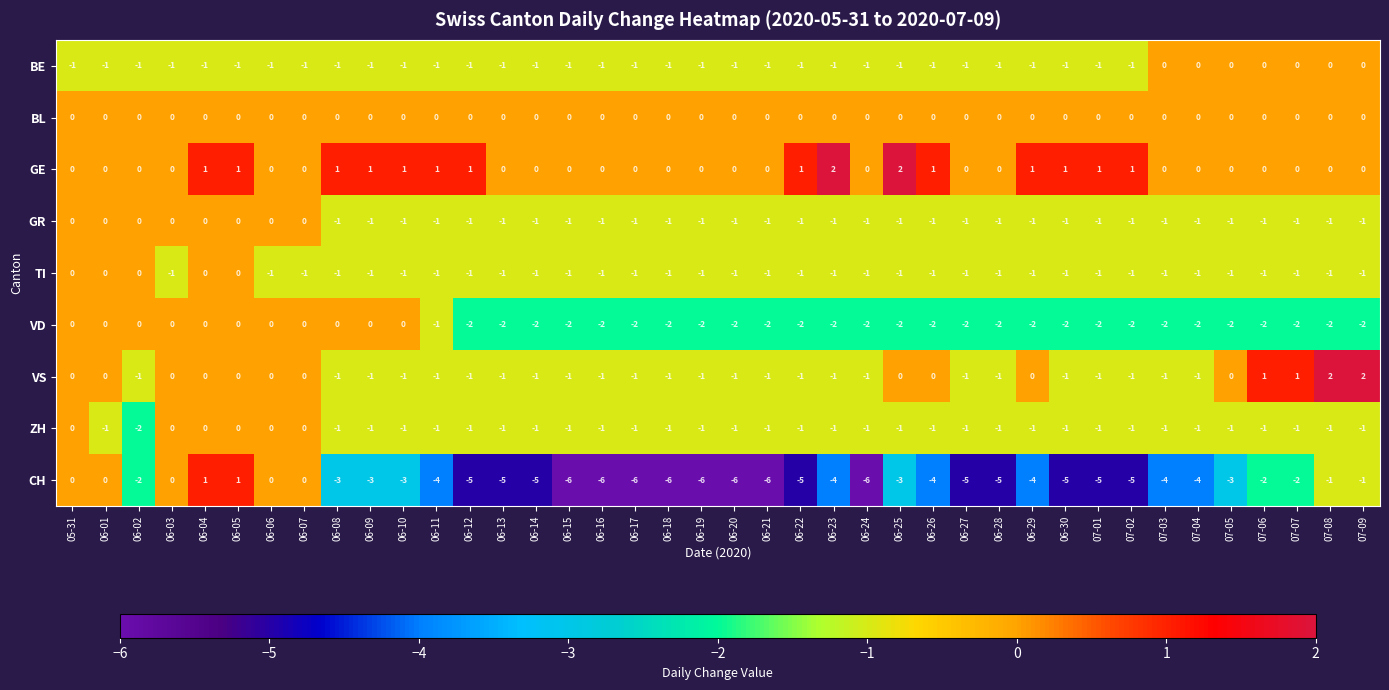

How many distinct data groups are displayed?

9